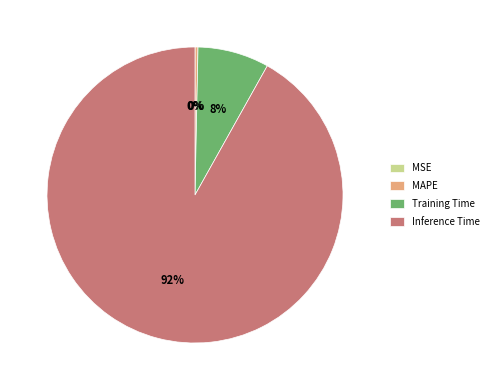

Which category has the biggest portion of the pie?

Inference Time